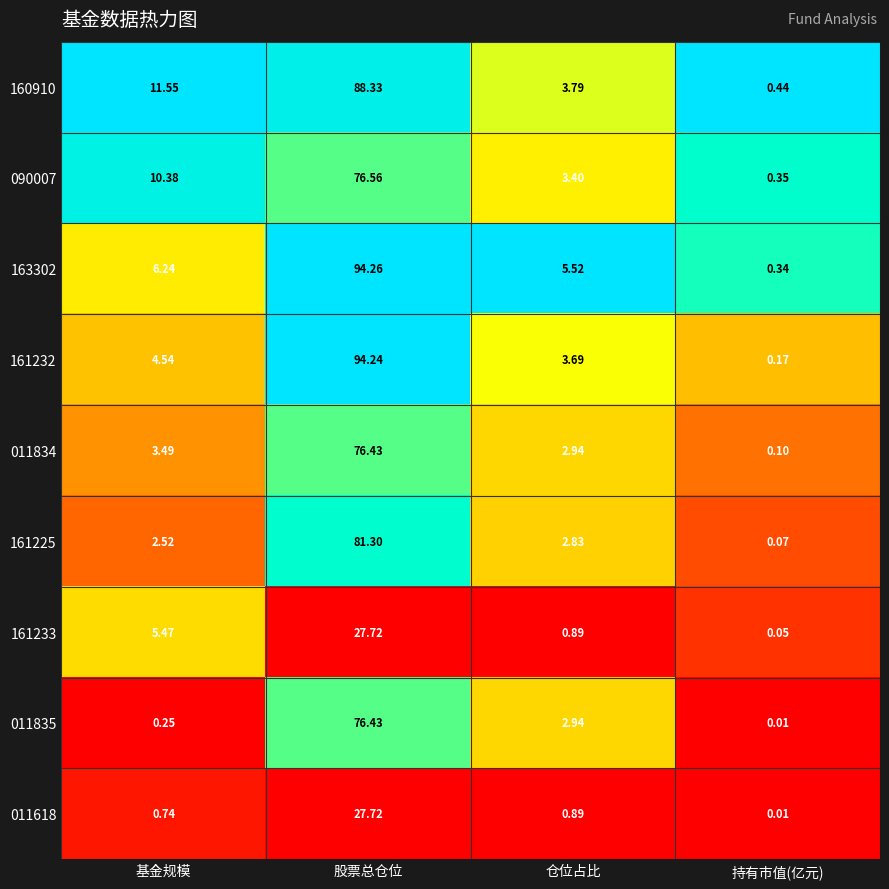

Which category has the highest value in the 160910 series?

股票总仓位